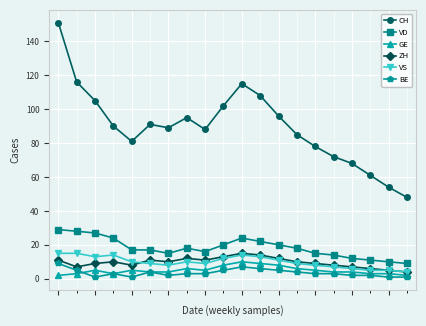

Does the chart have visible grid lines?

Yes